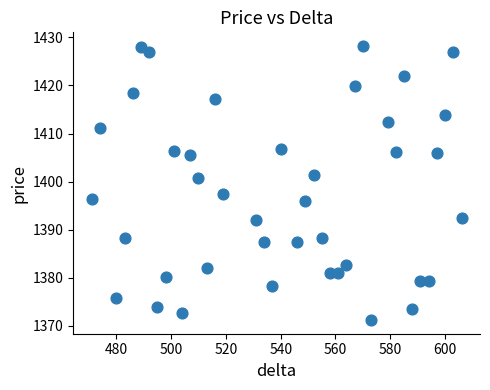

What is the range of Y values (max minus min)?

57.0